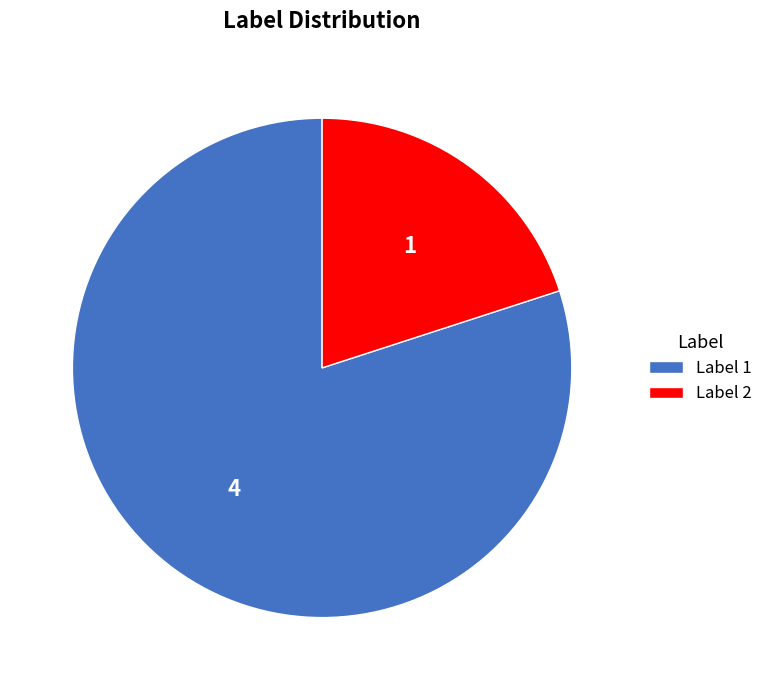

Is there any slice that represents more than half of the pie?

Yes